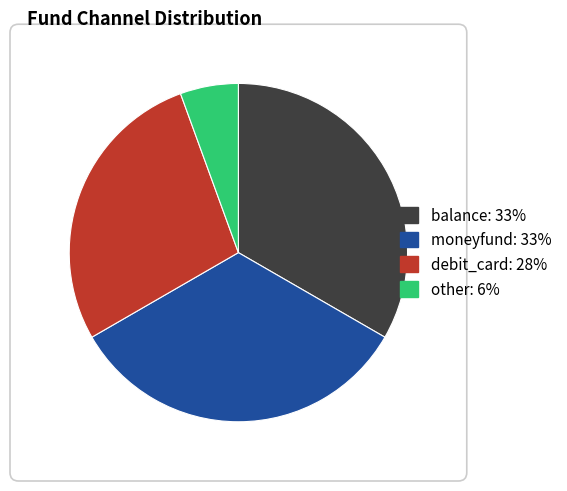

Is there a majority slice in this chart?

No